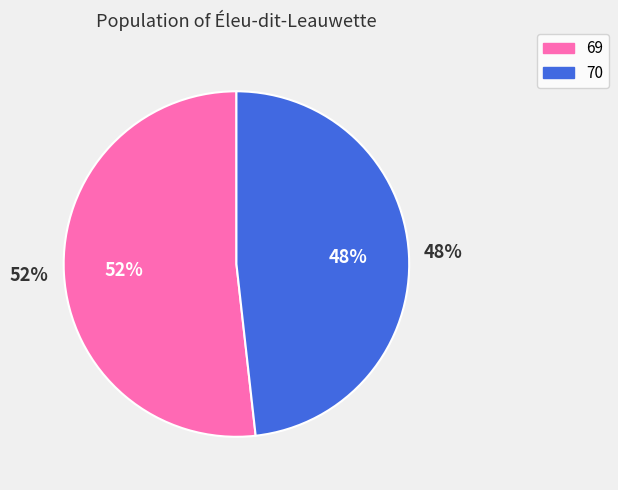

Which has a higher value, 69 or 70?

69